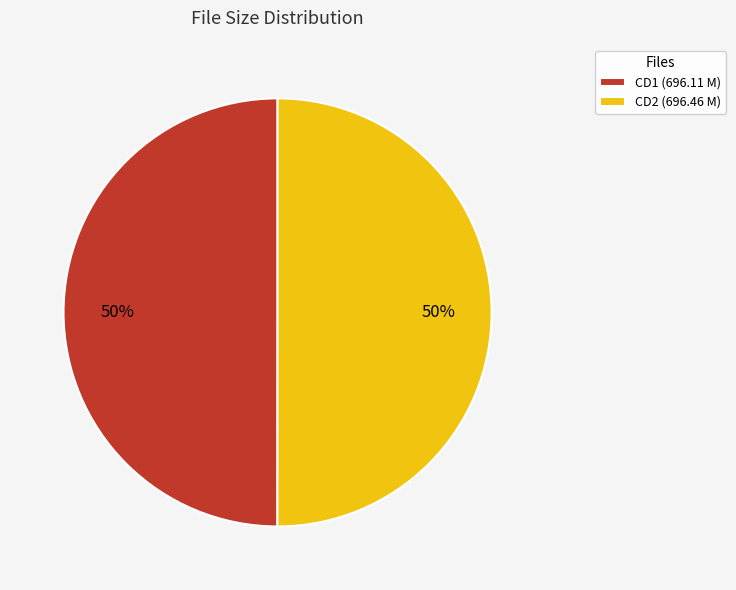

What percentage is the CD1 (696.11 M) slice, to the nearest percent?

50%